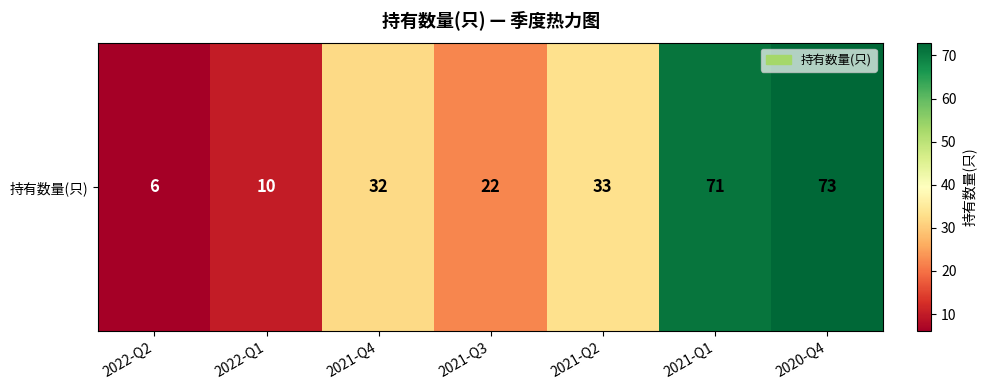

List the labels in order of value, largest first.

2020-Q4, 2021-Q1, 2021-Q2, 2021-Q4, 2021-Q3, 2022-Q1, 2022-Q2